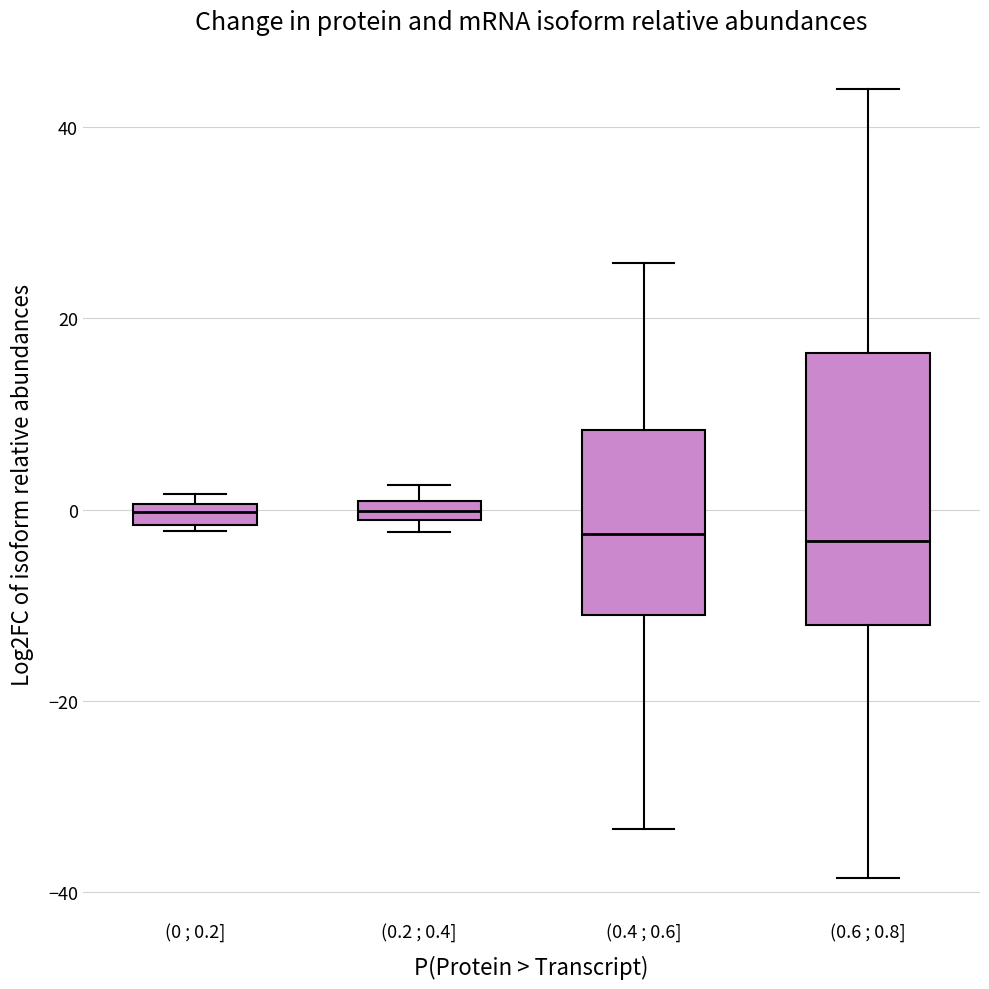

Comparing the boxes themselves (not the whiskers), which one is the tallest?

(0.6 ; 0.8]